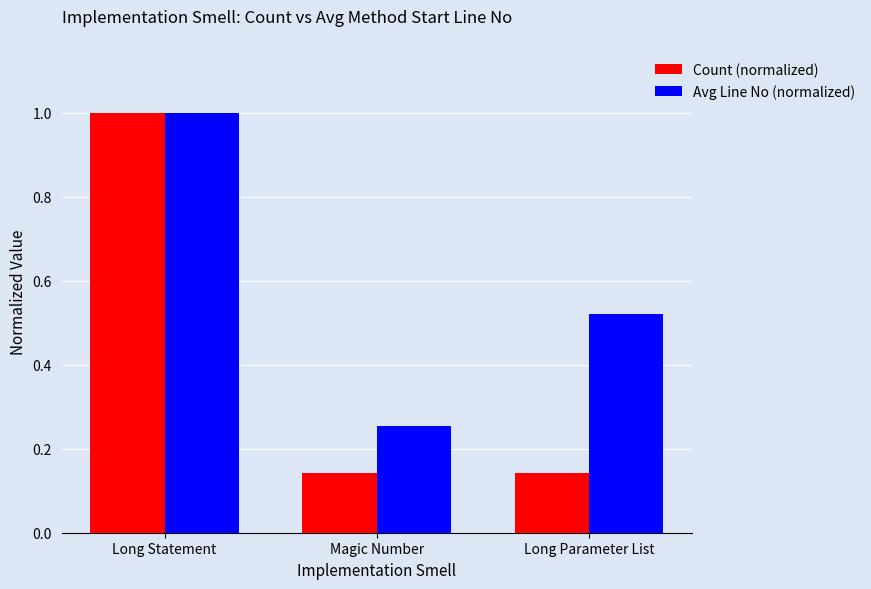

At which category is the sum across all series the highest?

Long Statement